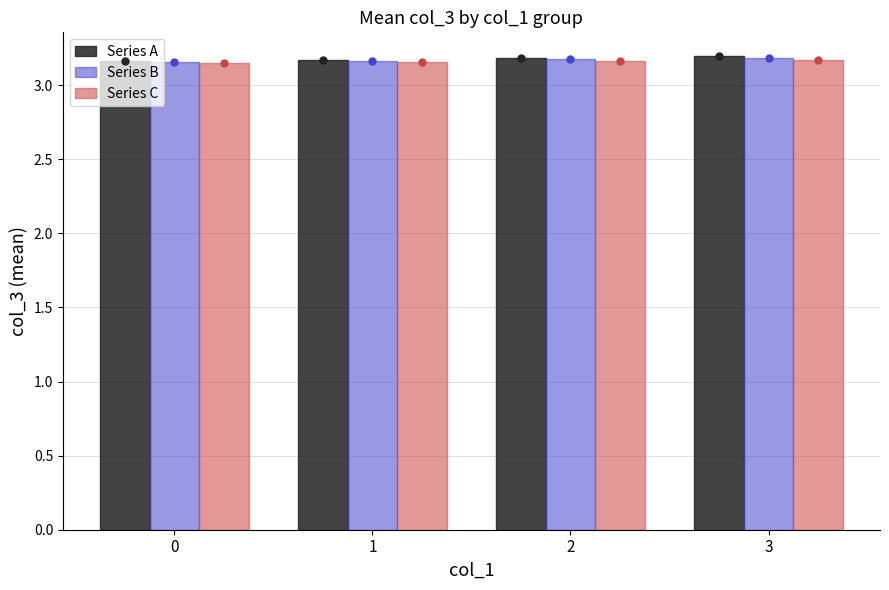

What is the minimum value shown in the chart?

3.1